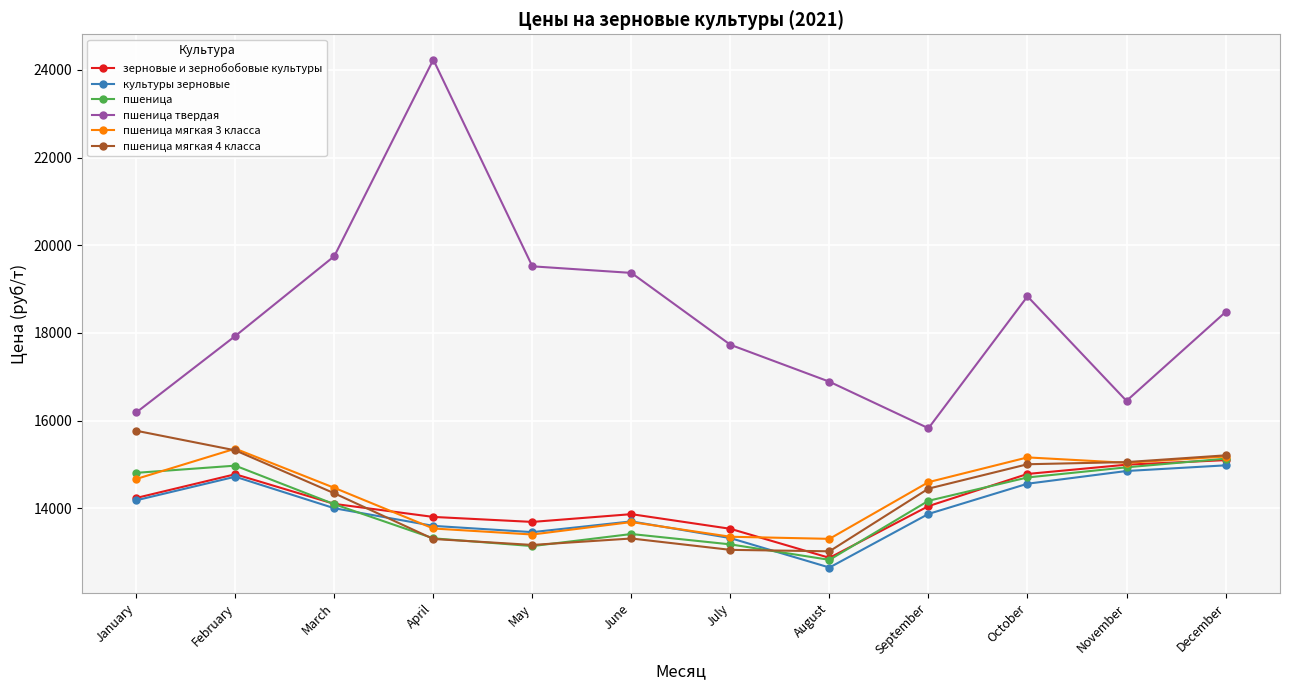

What is the value of the культуры зерновые point at the 3rd from the left?

14003